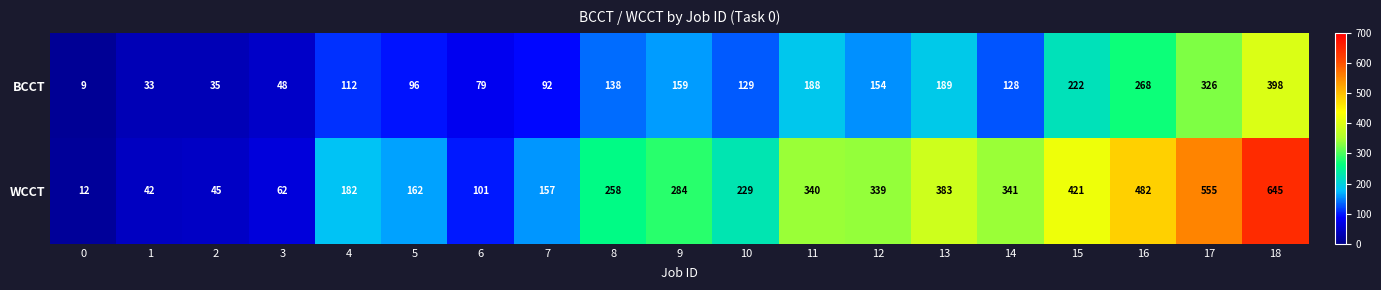

True or false: BCCT has a value of 79 at 6.

True